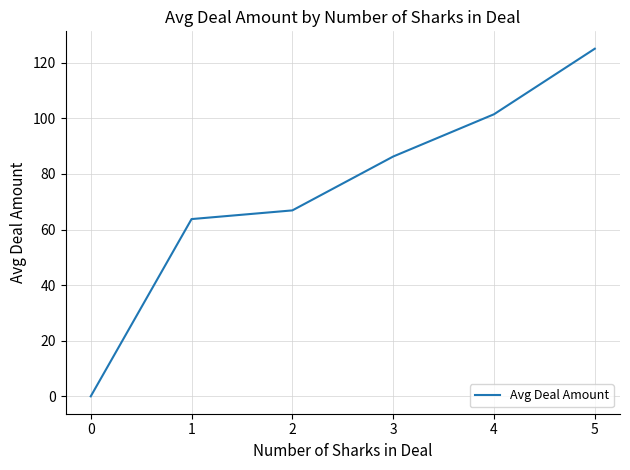

The chart shows a value of 86.3 at 3. True or false?

True